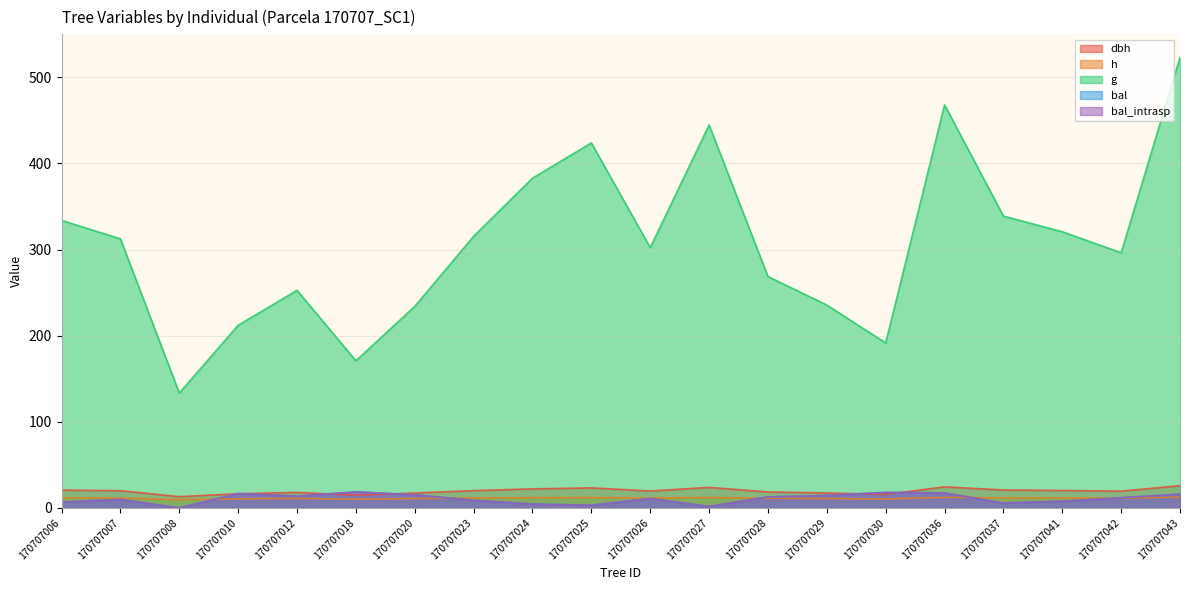

How many lines are shown in the chart?

5